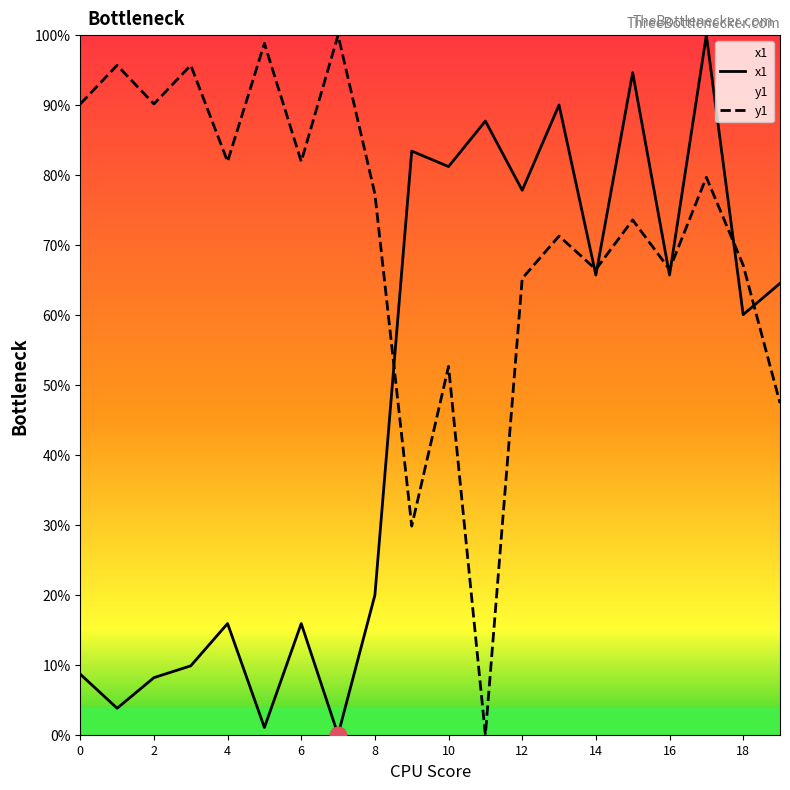

Which series has the largest total across all categories?

y1